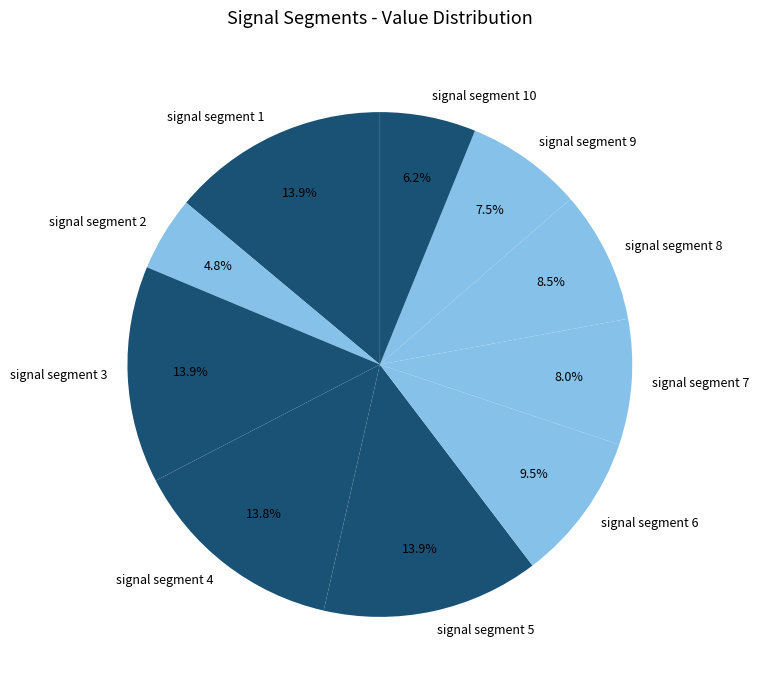

To the nearest percent, what is the average slice percentage?

10%